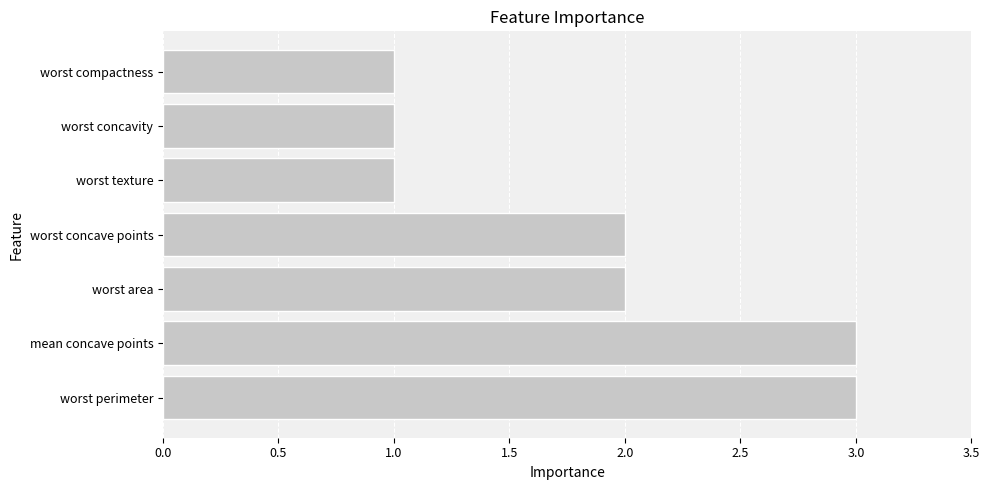

The value at worst compactness is 1. True or false?

True